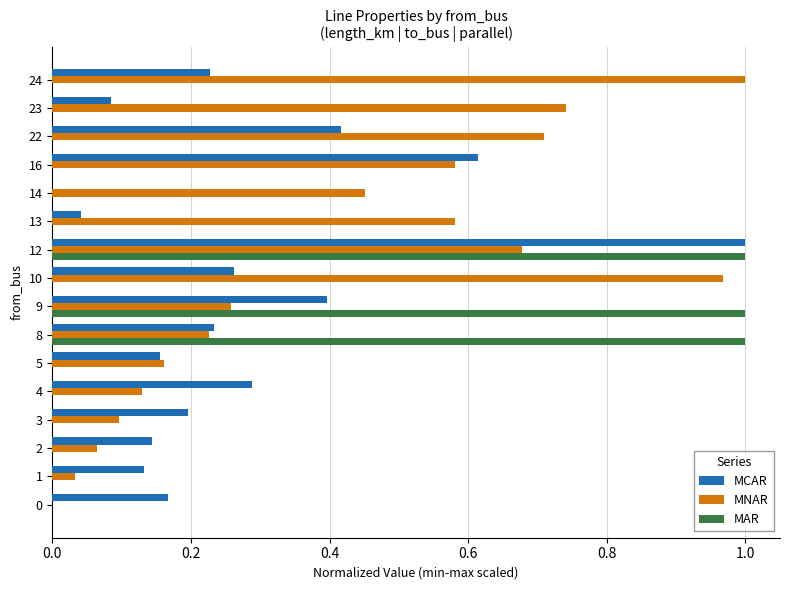

What is the sum of the MCAR values at 24 and 12?

1.2